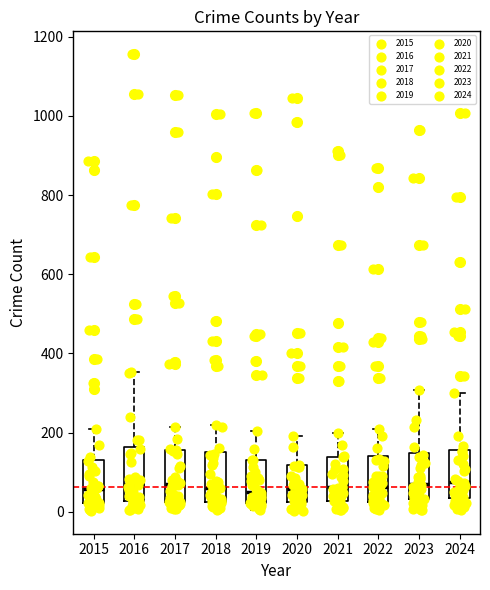

Reading left to right, read every box against the y-axis: the position of its median line, the range the box covers, and the ends of its whiskers. The values are not printed on the chart, so give them approximately, as read against the axis.

2015: median 60, box 20 to 140, whiskers 0 to 200
2016: median 60, box 20 to 160, whiskers 0 to 360
2017: median 80, box 20 to 160, whiskers 0 to 220
2018: median 60, box 20 to 160, whiskers 0 to 220
2019: median 60, box 20 to 140, whiskers 0 to 200
2020: median 60, box 20 to 120, whiskers 0 to 200
2021: median 60, box 20 to 140, whiskers 0 to 200
2022: median 60, box 20 to 140, whiskers 0 to 200
2023: median 80, box 40 to 140, whiskers 0 to 300
2024: median 80, box 40 to 160, whiskers 0 to 300